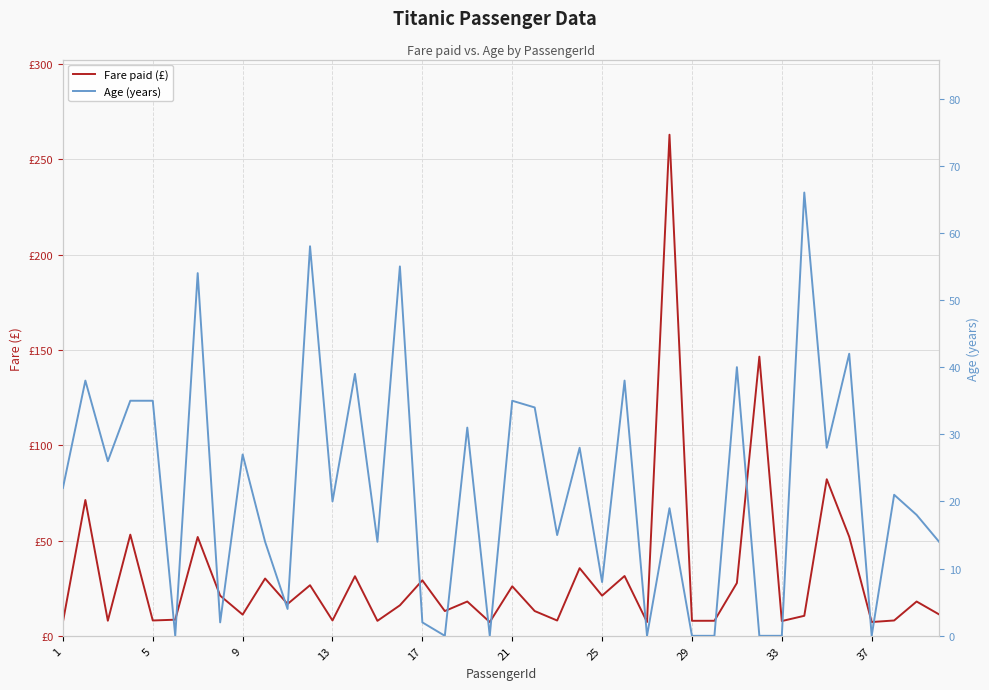

What is the sum of all Fare paid (£) values?

1236.2